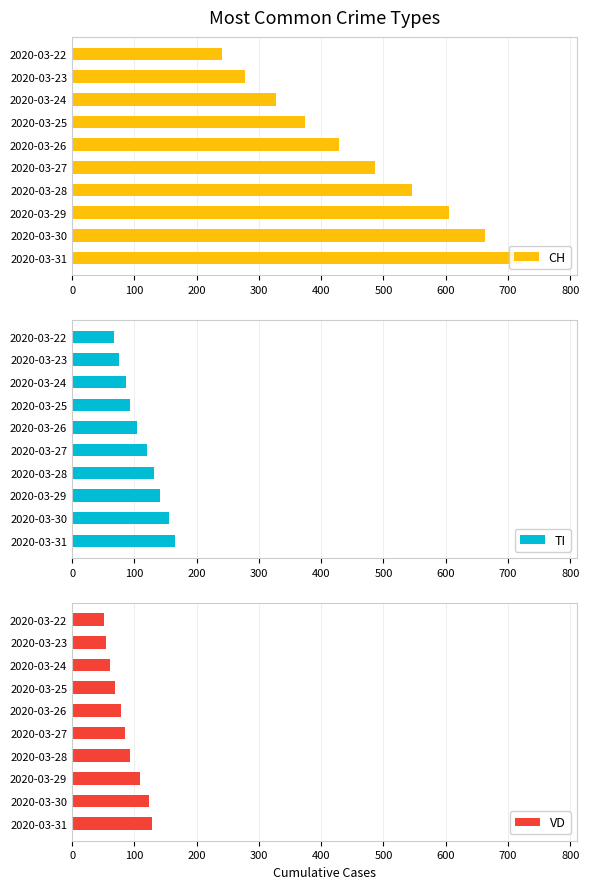

Is it true that TI equals 76 at 2020-03-23?

True